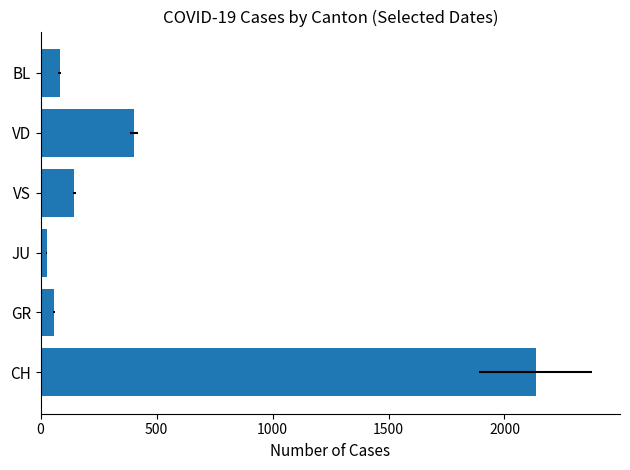

How many bars are there in total?

6